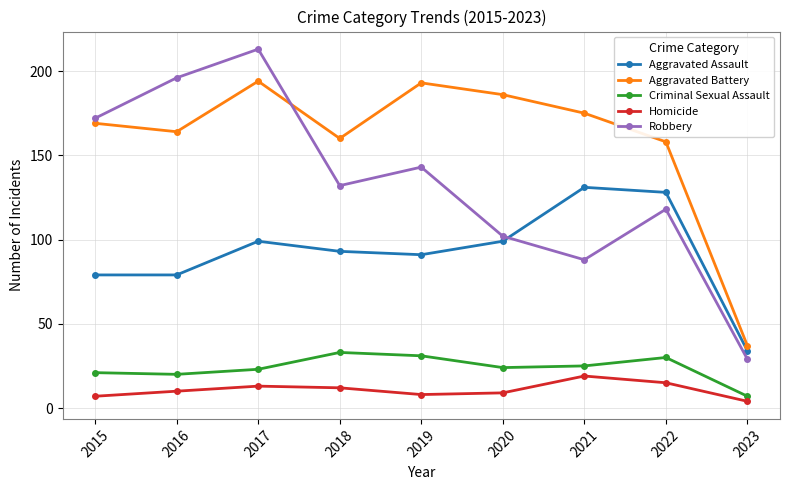

How many distinct data groups are displayed?

5